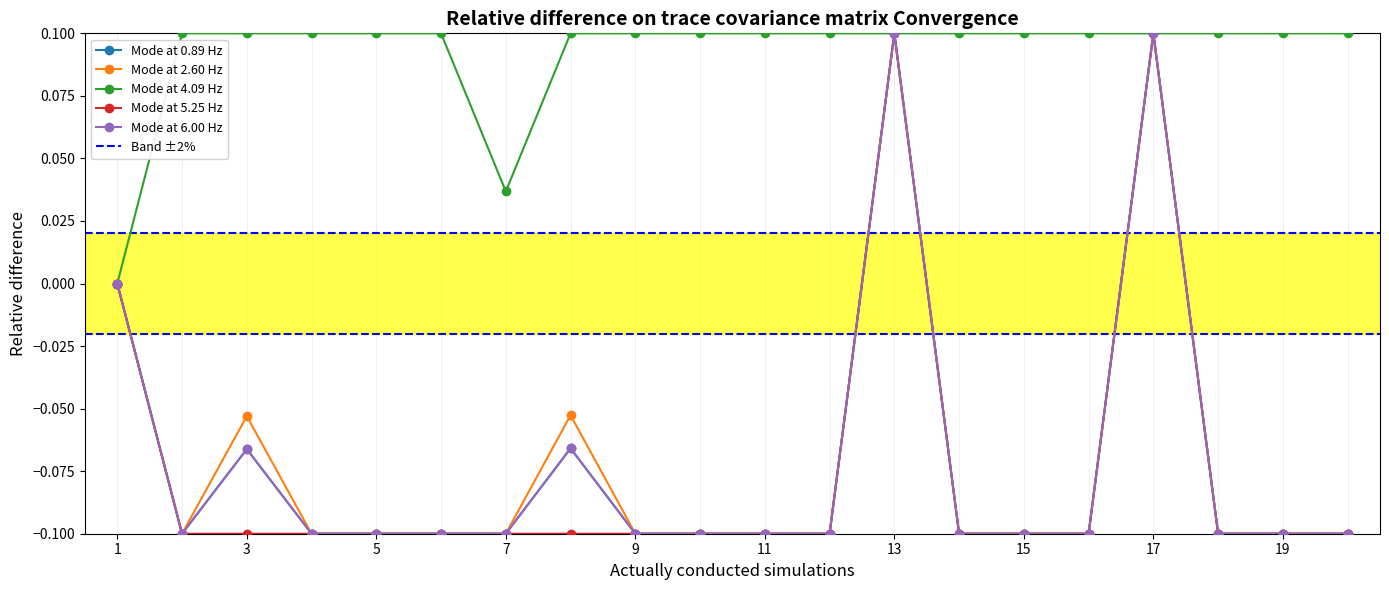

What is the value of the Mode at 5.25 Hz point at the 4th from the left?

-0.1